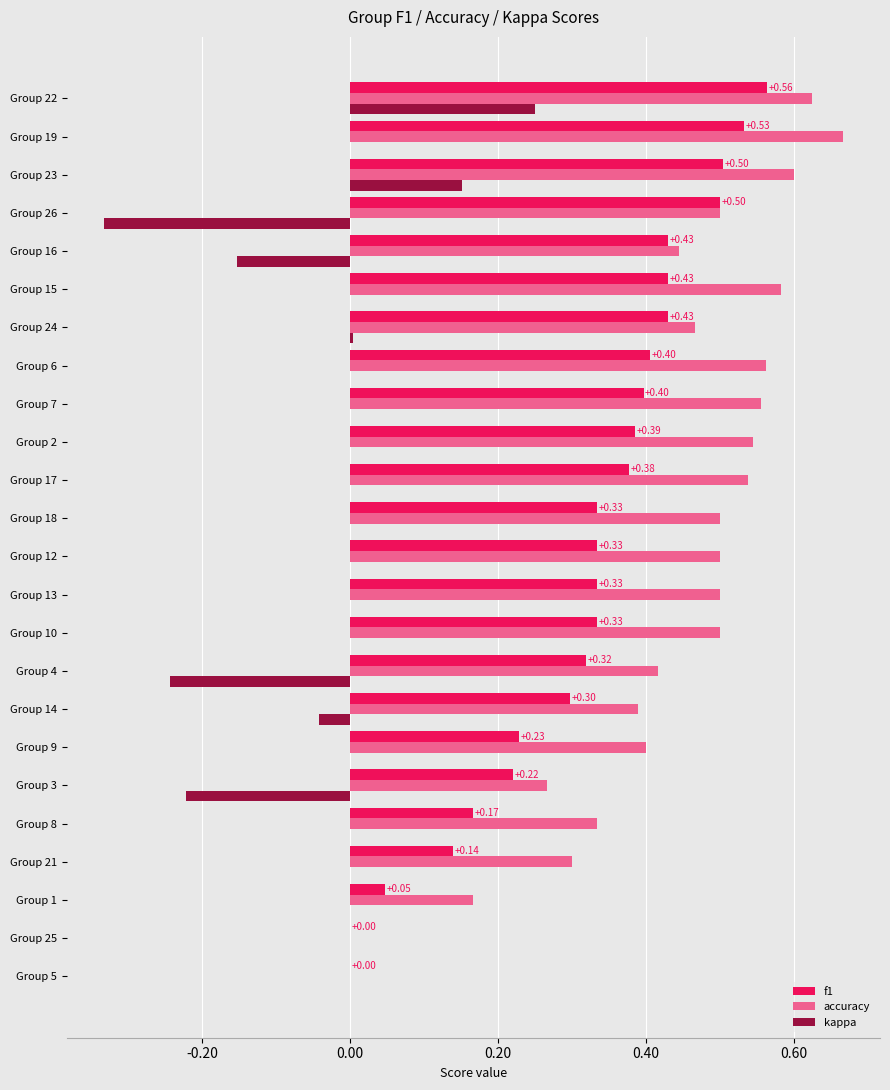

What is the sum of all accuracy values?

10.4